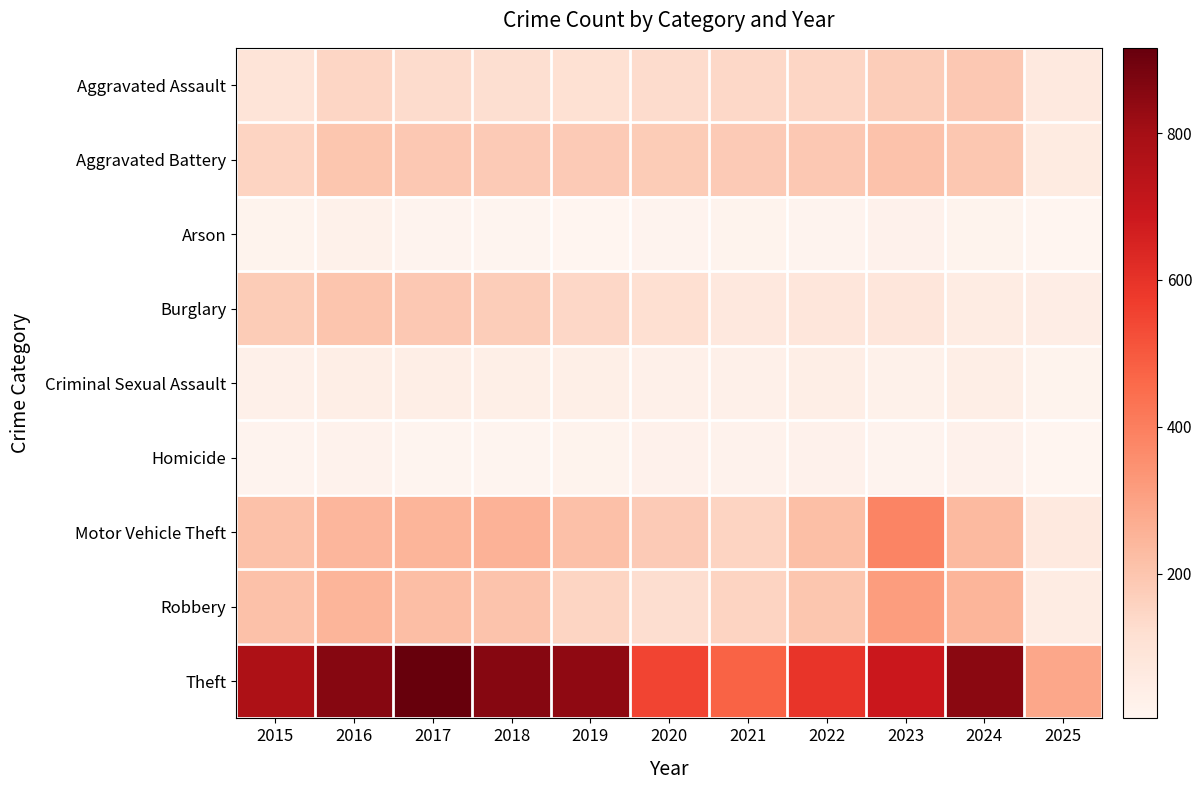

What is the difference between the highest and lowest values at 2022?

581